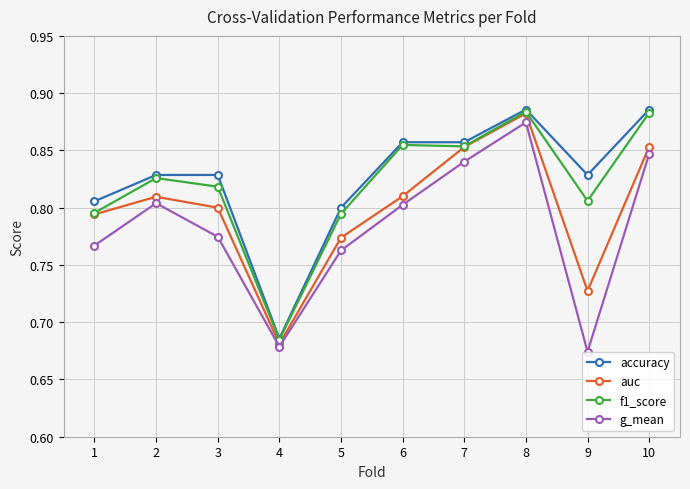

What are all the series names shown in the legend?

accuracy, auc, f1_score, g_mean